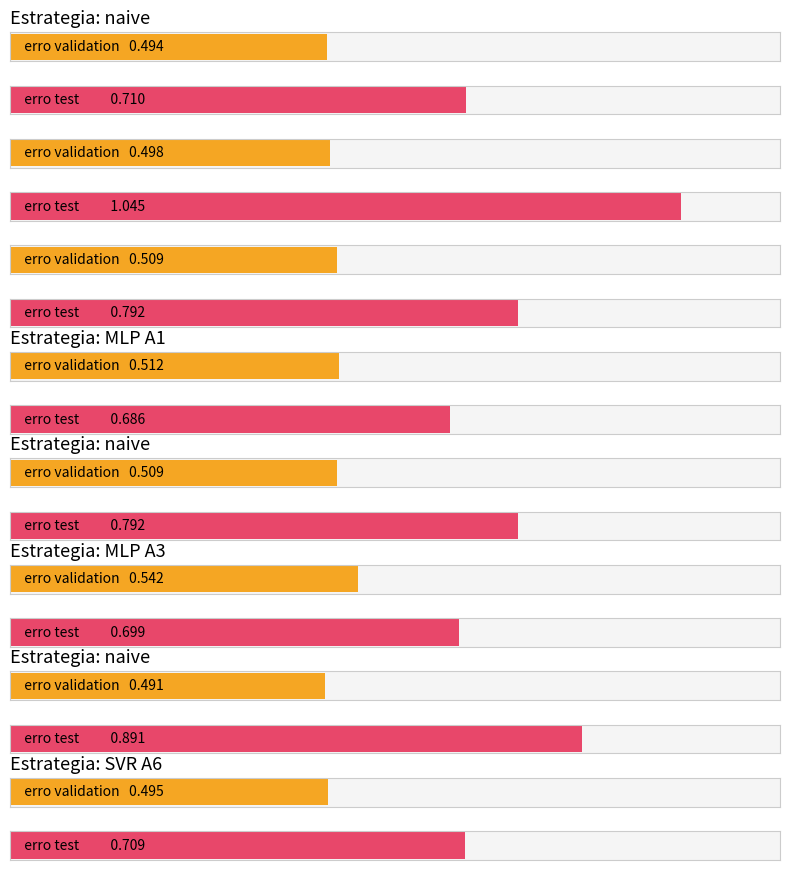

What is the label of the 16th bar from the left?

naive